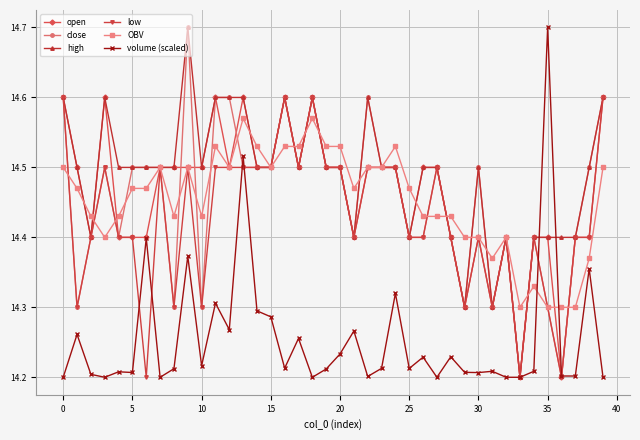

Count the OBV values in the range 14 to 15.

40